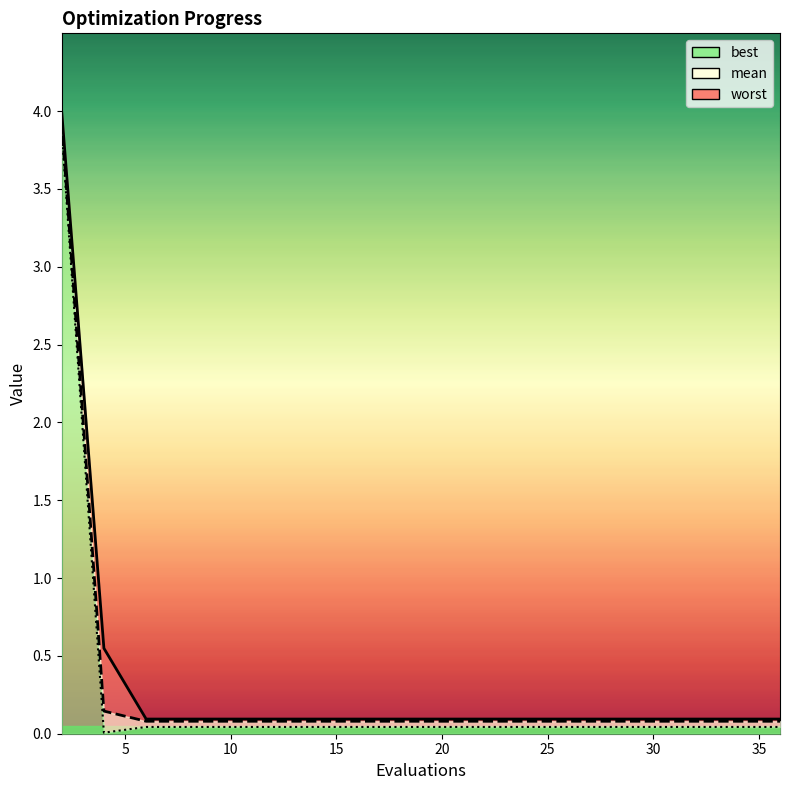

What are all the series names shown in the legend?

mean, best, worst